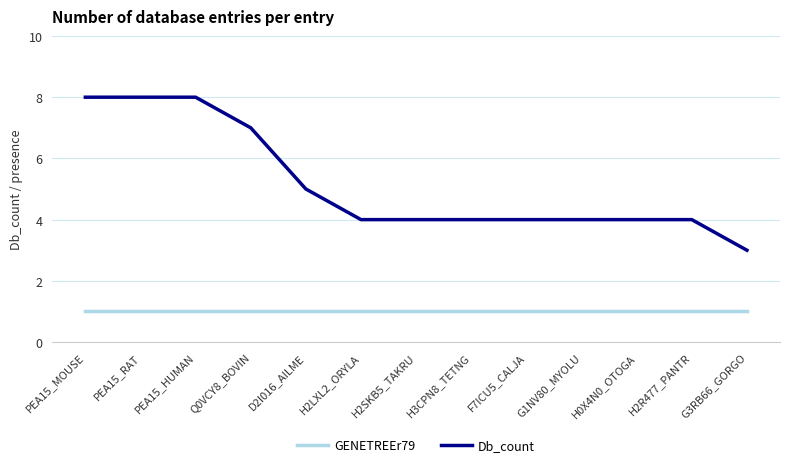

Between H0X4N0_OTOGA and G3RB66_GORGO, which series saw the biggest shift?

Db_count